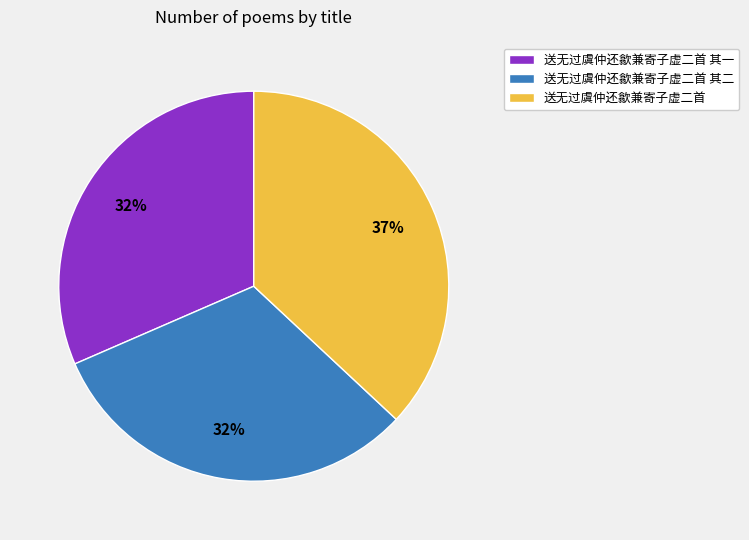

The 送无过虞仲还歙兼寄子虚二首 其二 slice represents 42% of the pie. True or false?

False